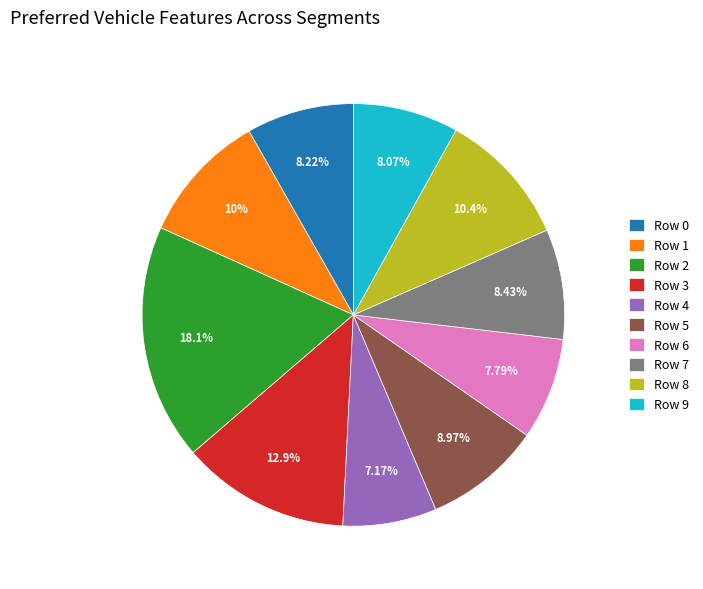

What is the smallest slice in the pie chart?

Row 4